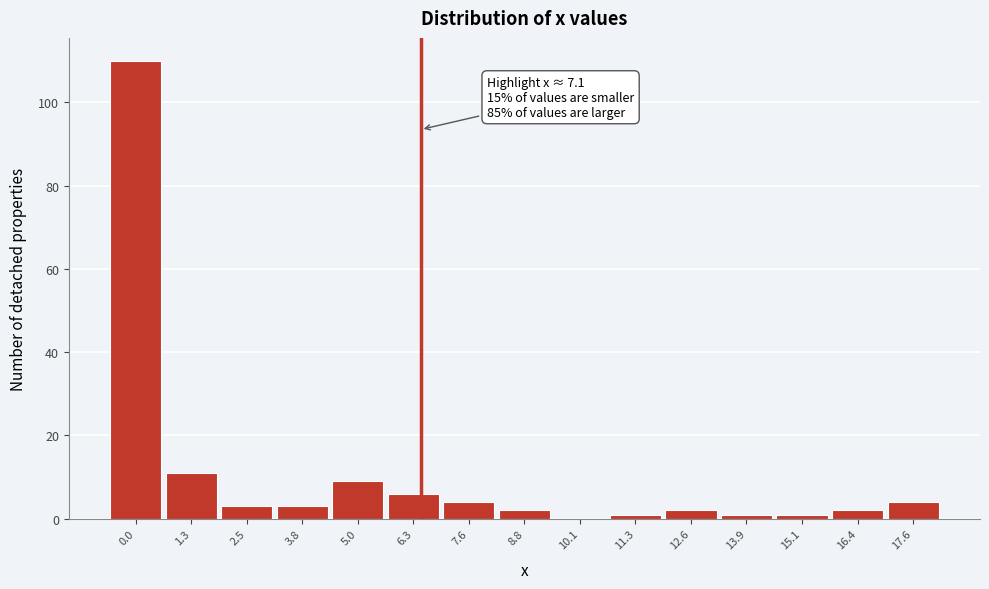

Reading left to right, extract all data points from this chart.

0.0=110	1.3=11	2.5=3	3.8=3	5.0=9	6.3=6	7.6=4	8.8=2	10.1=0	11.3=1	12.6=2	13.9=1	15.1=1	16.4=2	17.6=4